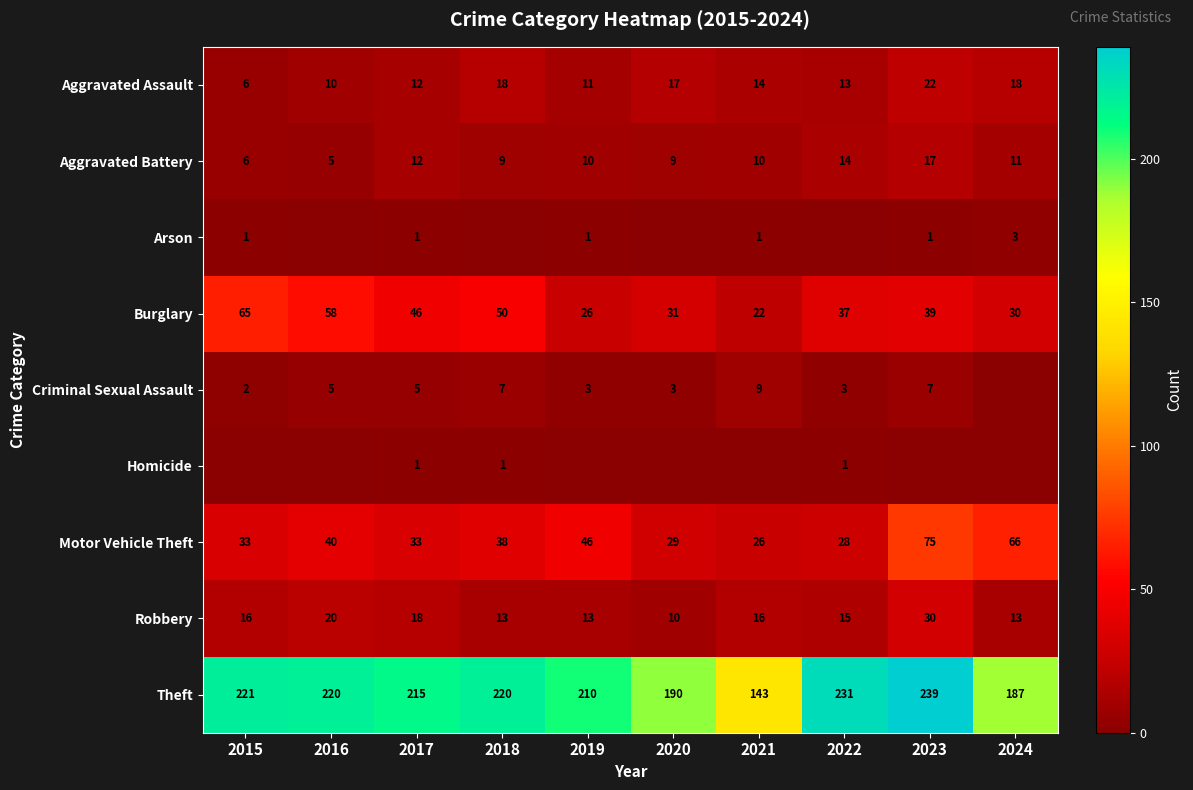

What is the sum of all Motor Vehicle Theft values?

414